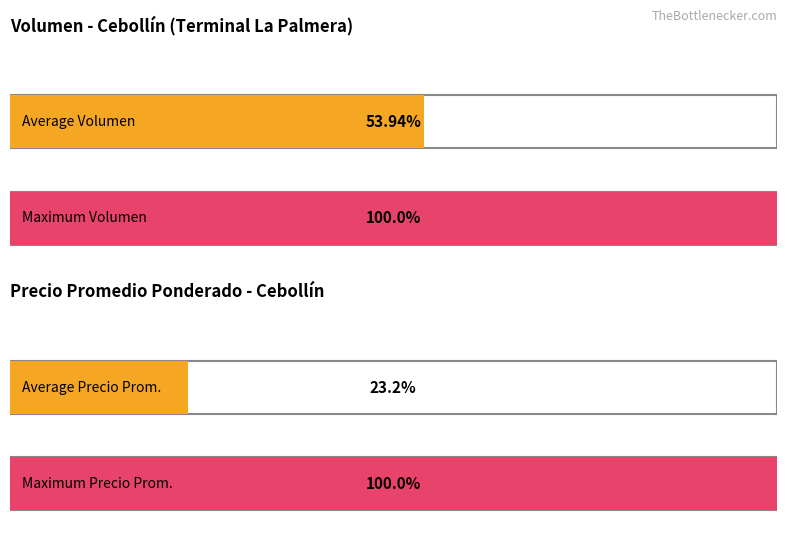

List the series in order of their overall mean, lowest first.

Precio promedio ponderado, Volumen